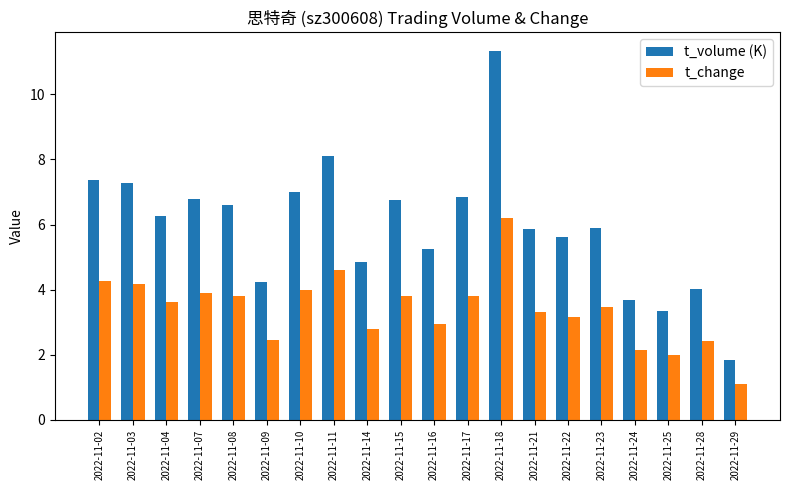

Which category has the highest value in the t_volume (K) series?

2022-11-18